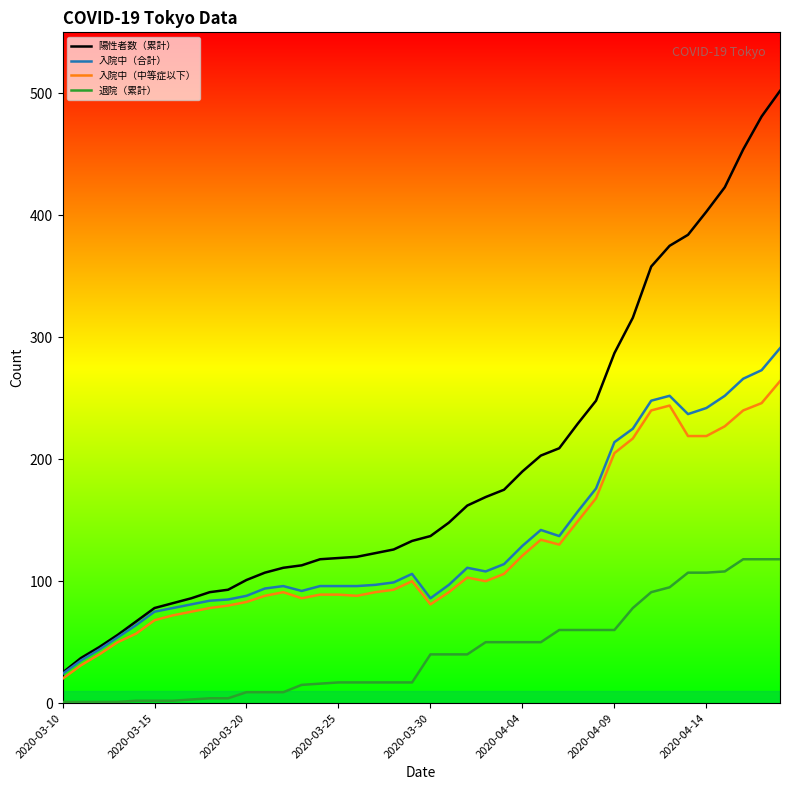

What is the minimum value for 陽性者数（累計）?

25